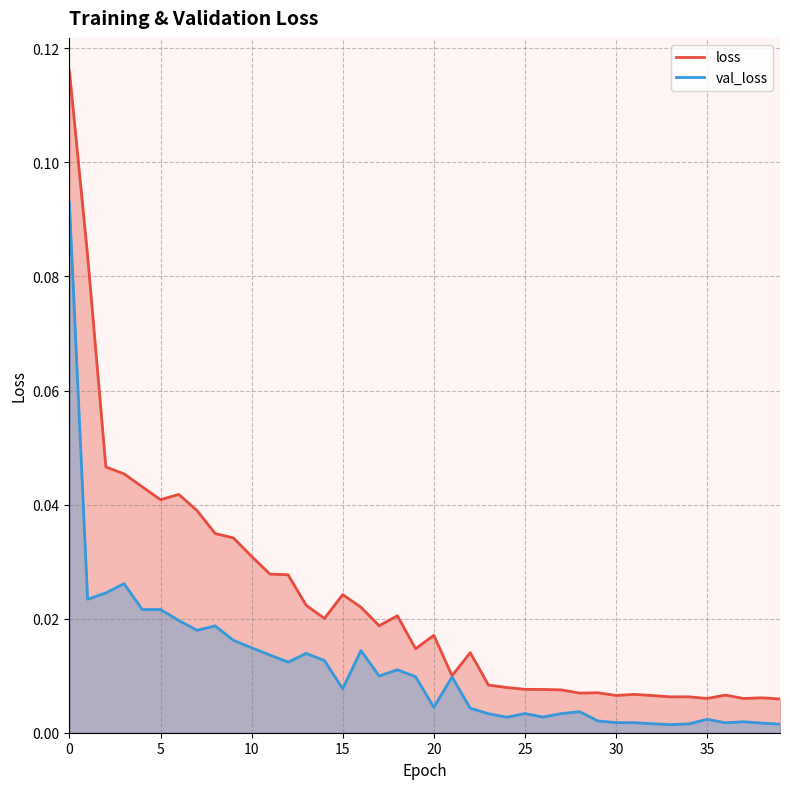

Reading left to right, list all the values displayed in this chart.

loss: 0.1	0.1	0.0	0.0	0.0	0.0	0.0	0.0	0.0	0.0	0.0	0.0	0.0	0.0	0.0	0.0	0.0	0.0	0.0	0.0	0.0	0.0	0.0	0.0	0.0	0.0	0.0	0.0	0.0	0.0	0.0	0.0	0.0	0.0	0.0	0.0	0.0	0.0	0.0	0.0
val_loss: 0.1	0.0	0.0	0.0	0.0	0.0	0.0	0.0	0.0	0.0	0.0	0.0	0.0	0.0	0.0	0.0	0.0	0.0	0.0	0.0	0.0	0.0	0.0	0.0	0.0	0.0	0.0	0.0	0.0	0.0	0.0	0.0	0.0	0.0	0.0	0.0	0.0	0.0	0.0	0.0